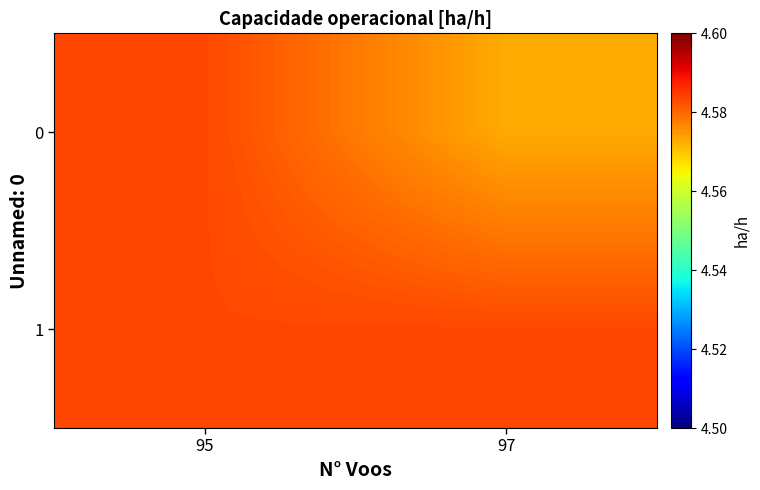

Reading left to right, list all the values displayed in this chart.

0: 95=4.6	97=4.6
1: 95=4.6	97=4.6